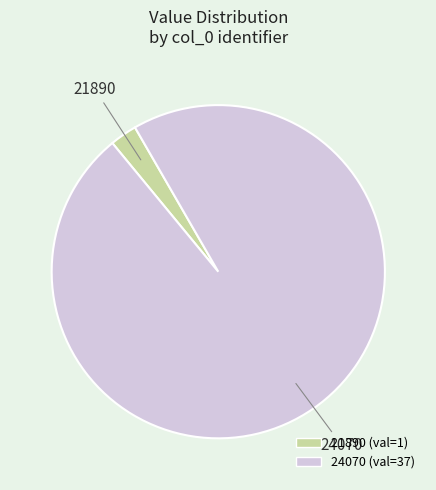

Count the number of slices in the pie.

2